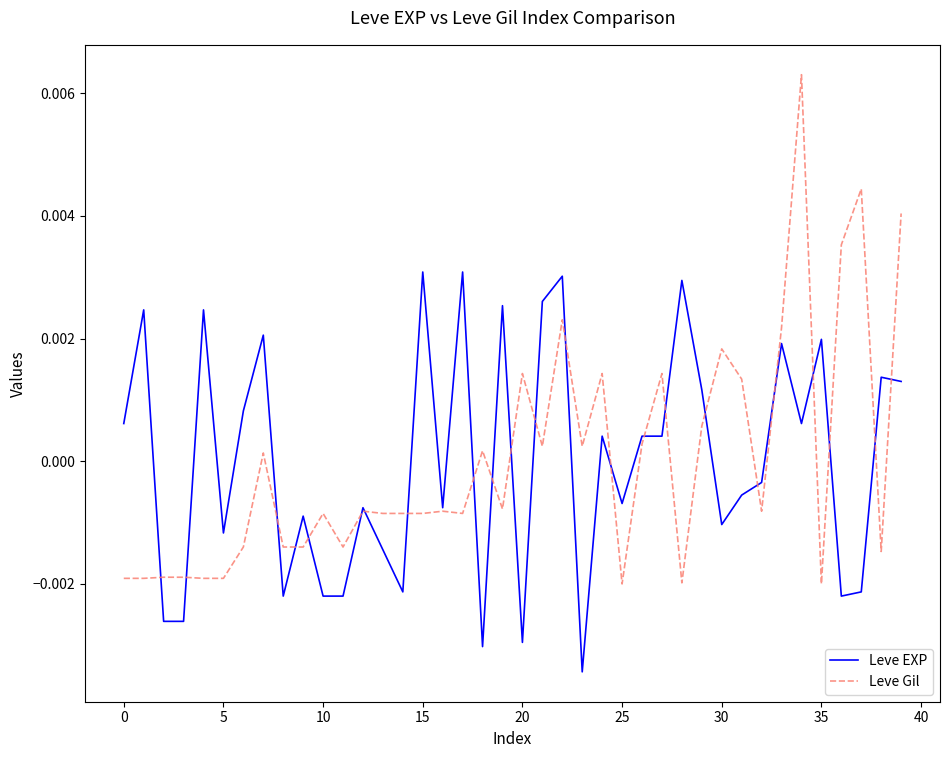

List the series in order of their peak value, highest first.

Leve Gil, Leve EXP